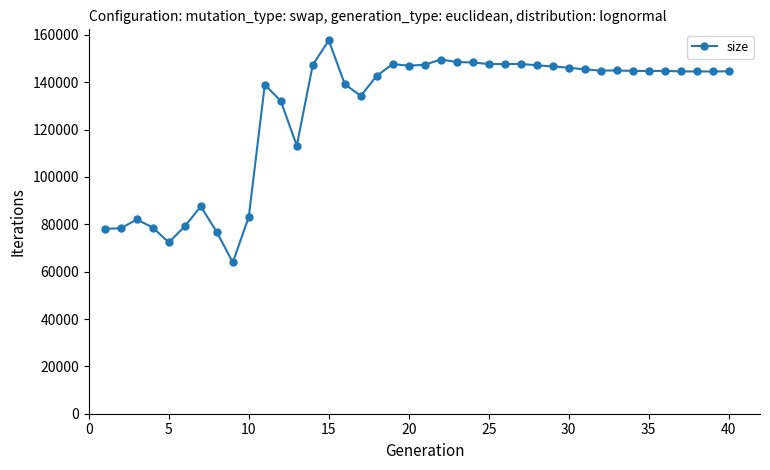

What is the value of the 14th point from the left?

147357